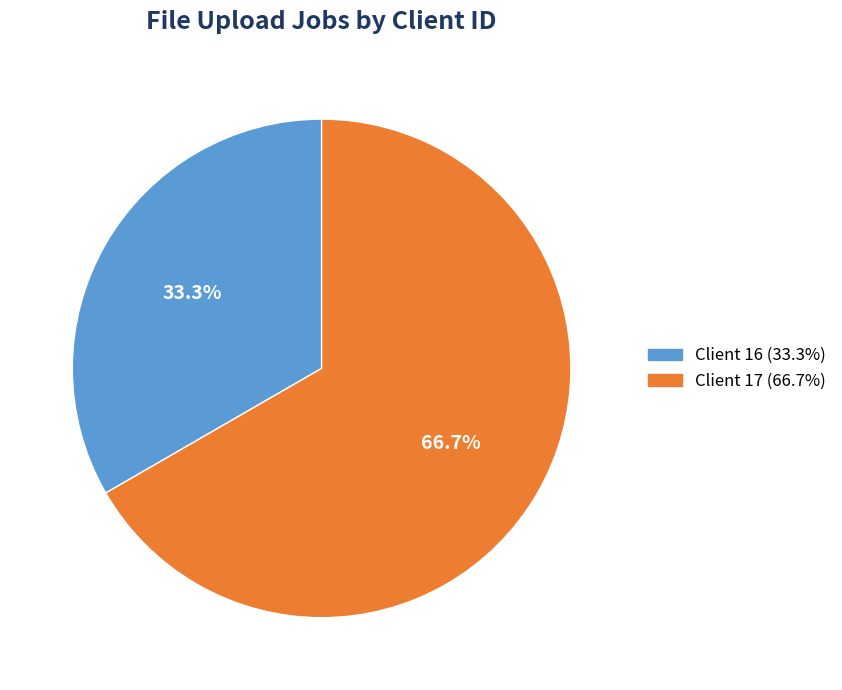

To the nearest percent, what is the difference between the largest and smallest slice percentages?

33%